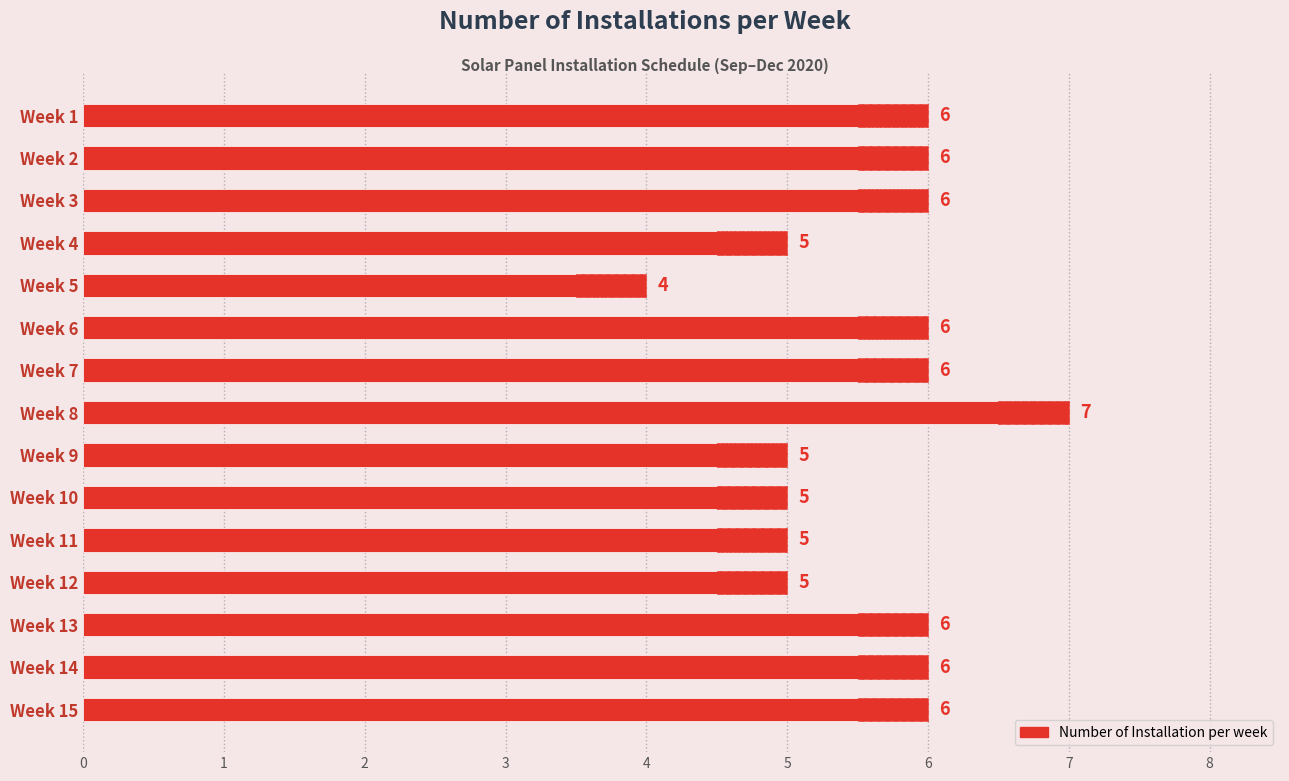

Read the value at Week 5.

4